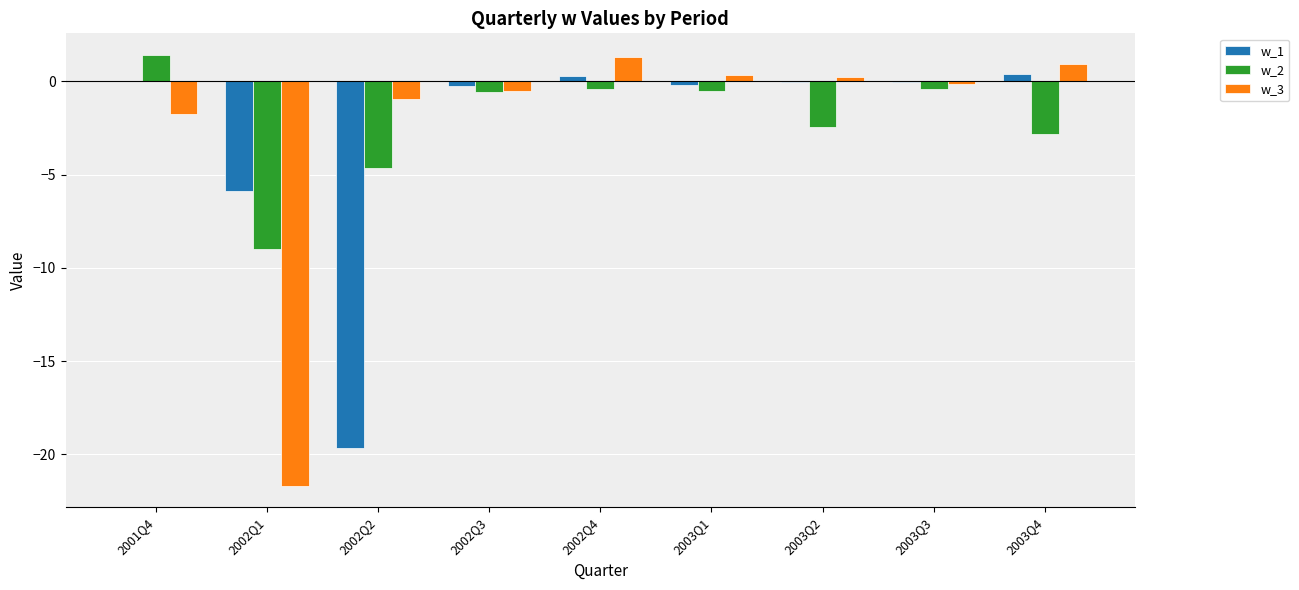

Is it true that w_2 equals 1.4 at 2001Q4?

True